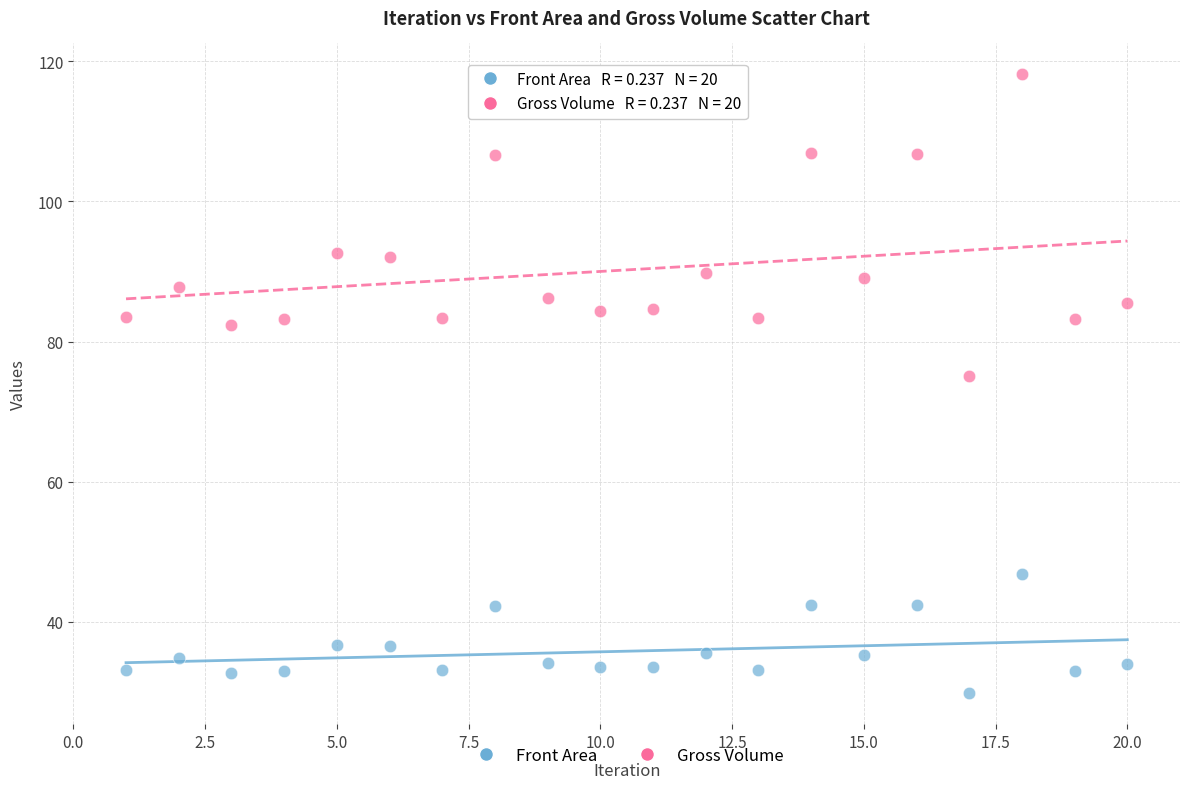

Across all data points, what is the range of Y values (max minus min)?

88.3